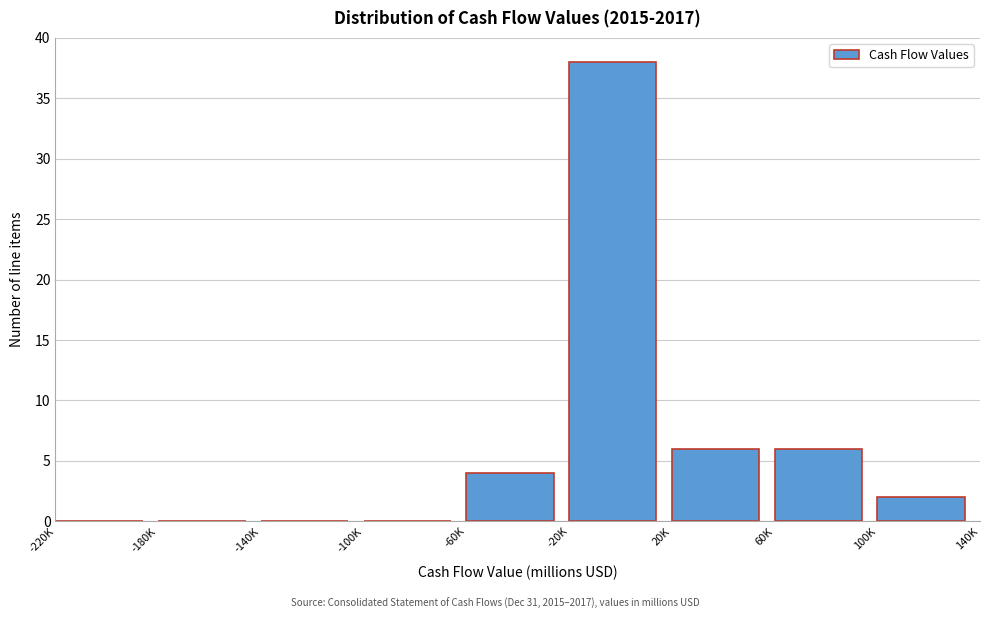

Reading left to right, what are all the values shown in this chart?

-220K=0	-180K=0	-140K=0	-100K=0	-60K=4	-20K=38	20K=6	60K=6	100K=2